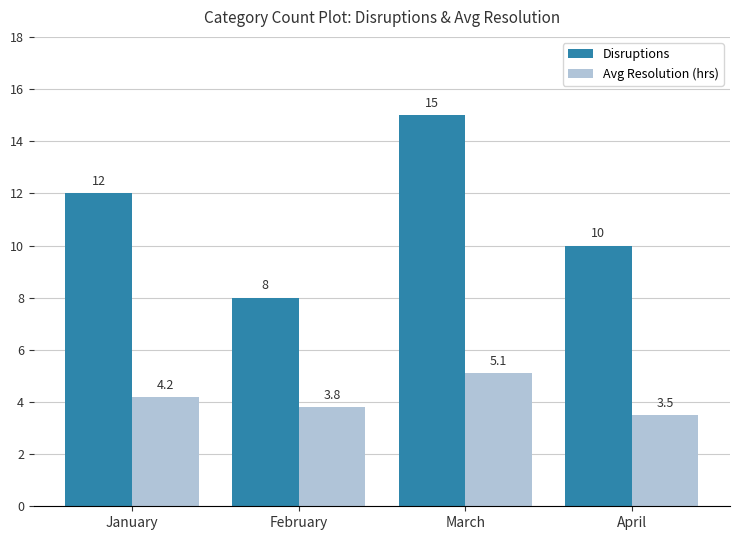

Between January and March, which series saw the biggest shift?

Disruptions